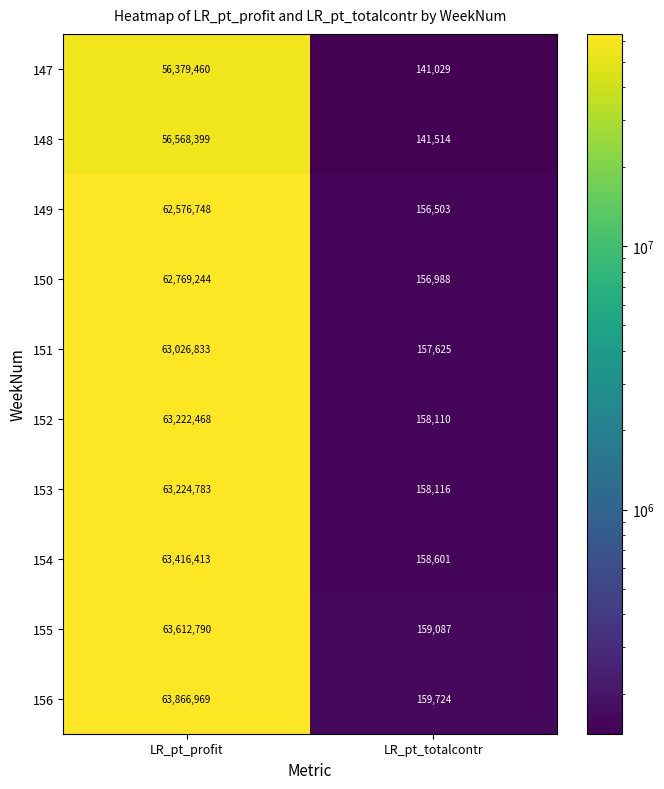

What is the sum of all 148 values?

56709913